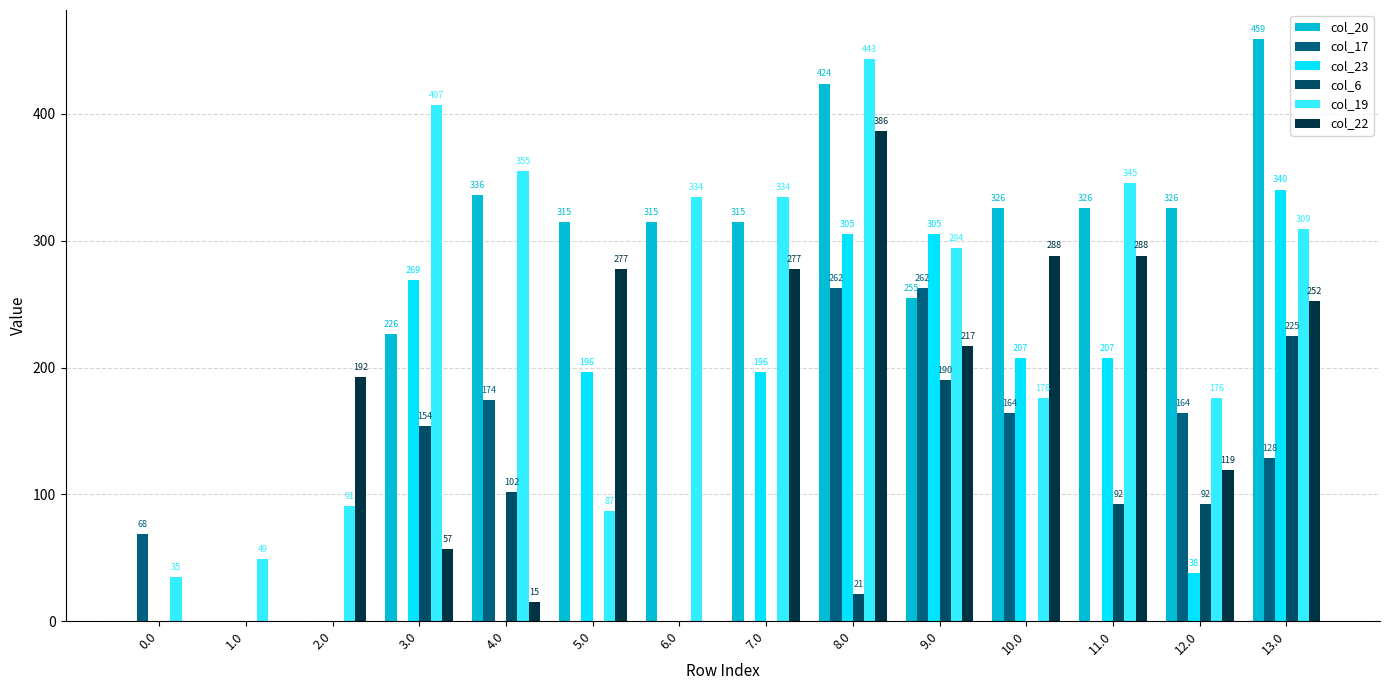

Which series has the largest total across all categories?

col_20